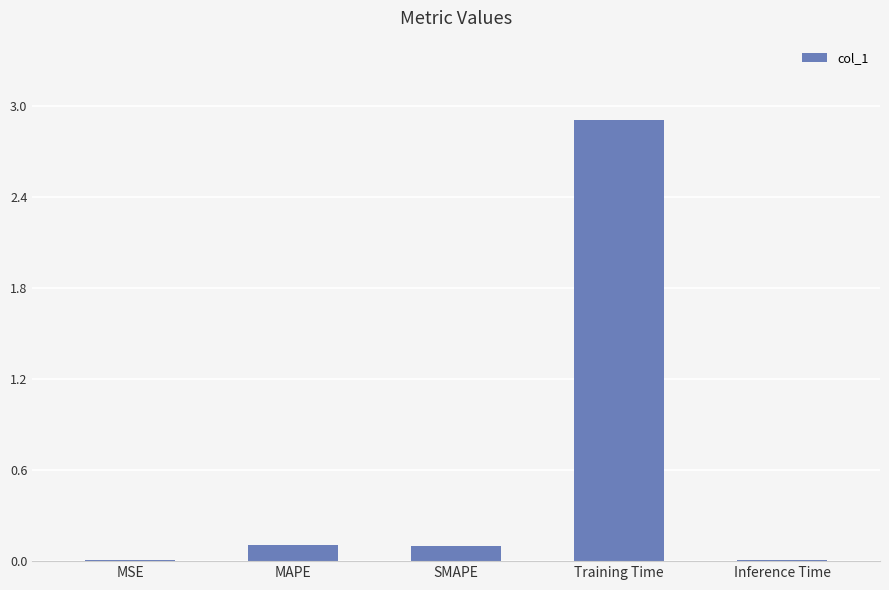

Between MAPE and Inference Time, which is larger?

MAPE